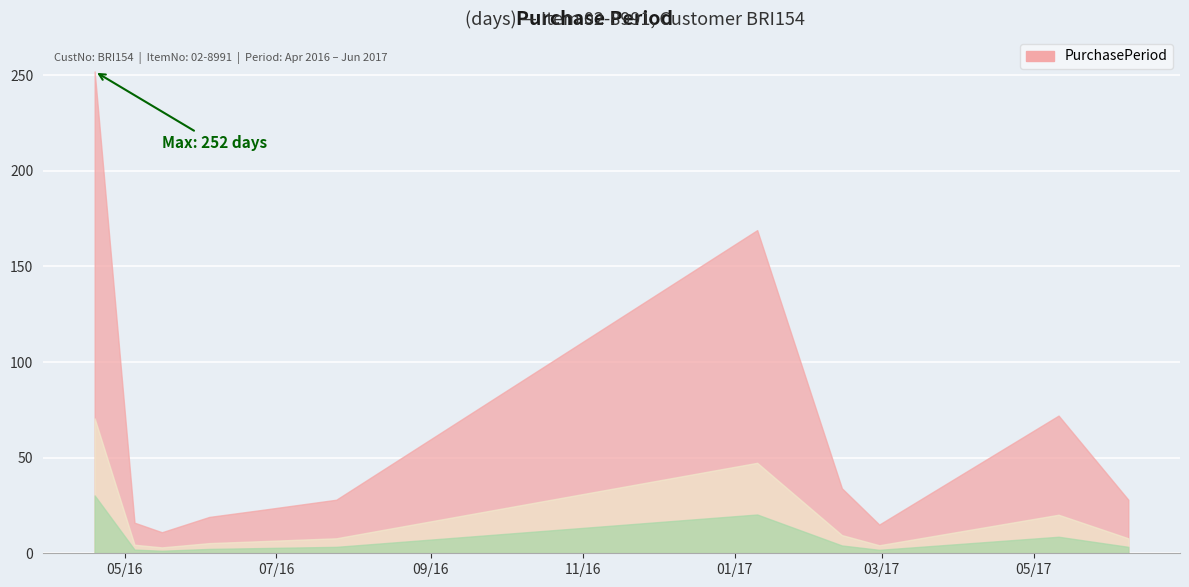

Reading left to right, list all the values displayed in this chart.

252	16	11	19	23	28	169	34	15	72	28